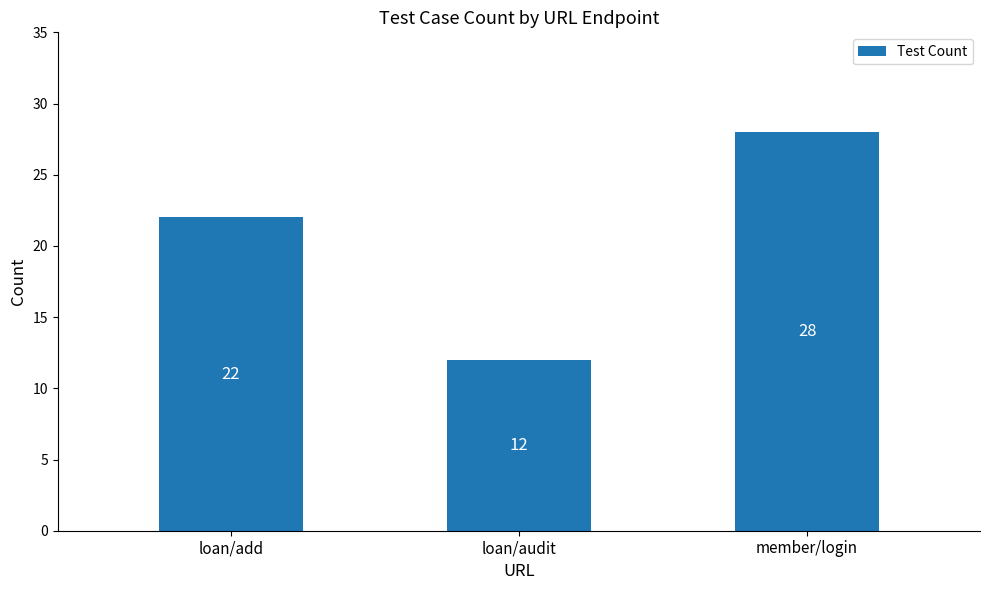

Reading left to right, extract all data points from this chart.

22	12	28